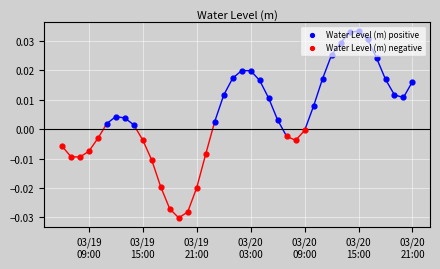

Between 2023-03-20 21:00:00 and 2023-03-20 18:00:00, which is larger?

2023-03-20 18:00:00